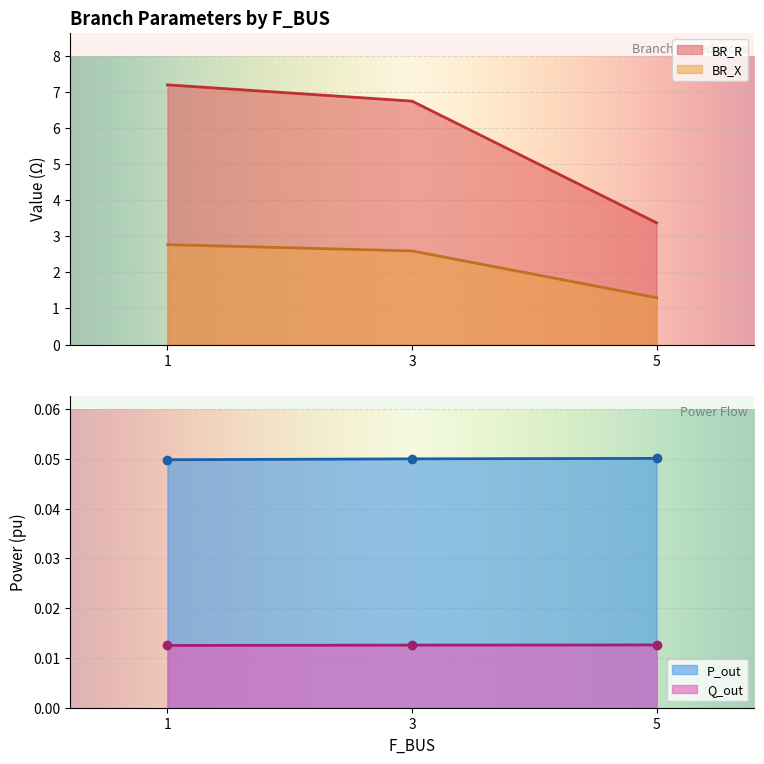

Rank the series at 3 from lowest to highest value.

Q_out, P_out, BR_X, BR_R